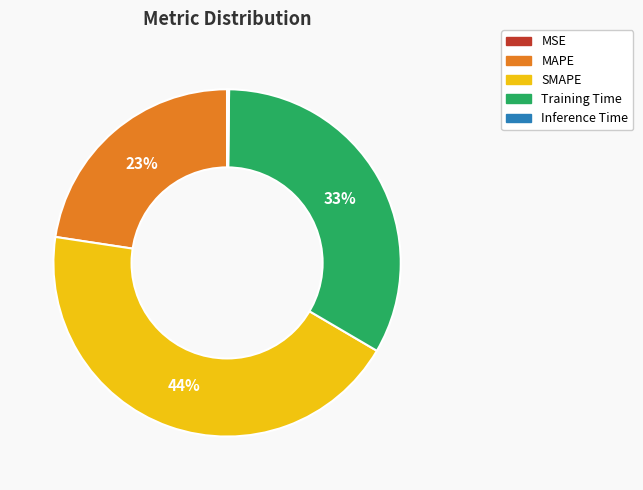

Is the sum of MAPE and SMAPE greater than half?

Yes